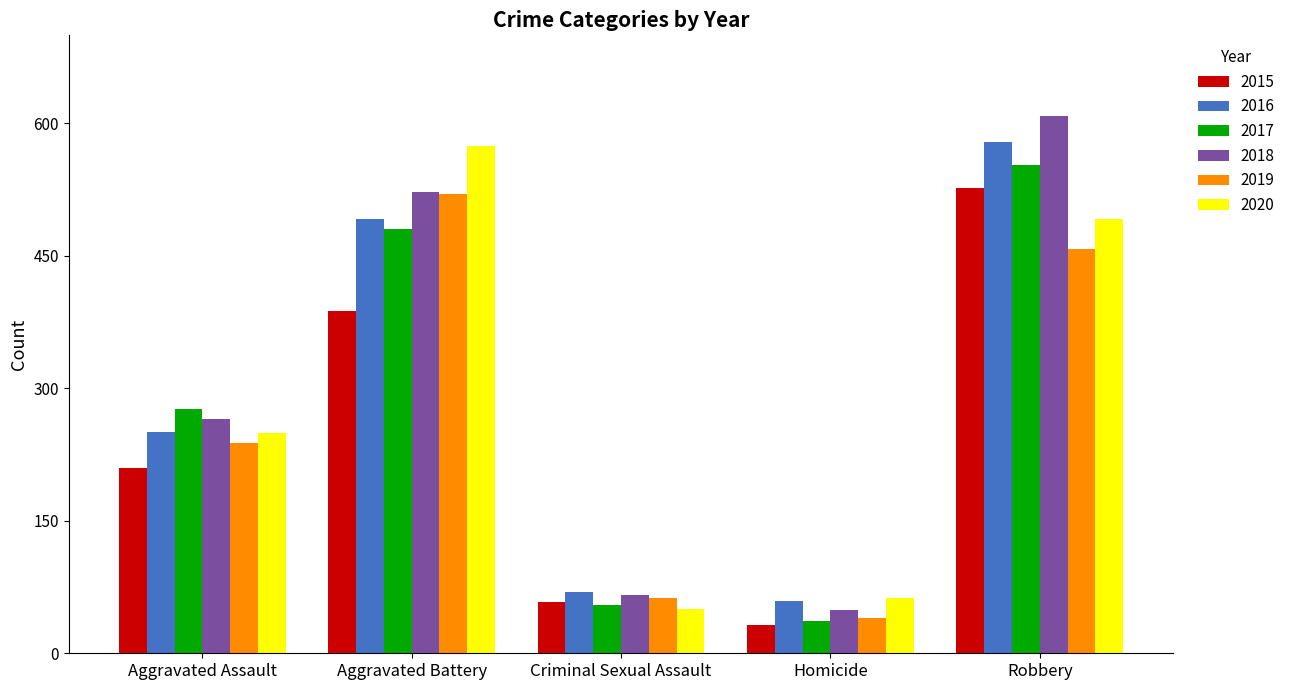

The 2019 series shows 97 at Criminal Sexual Assault. True or false?

False